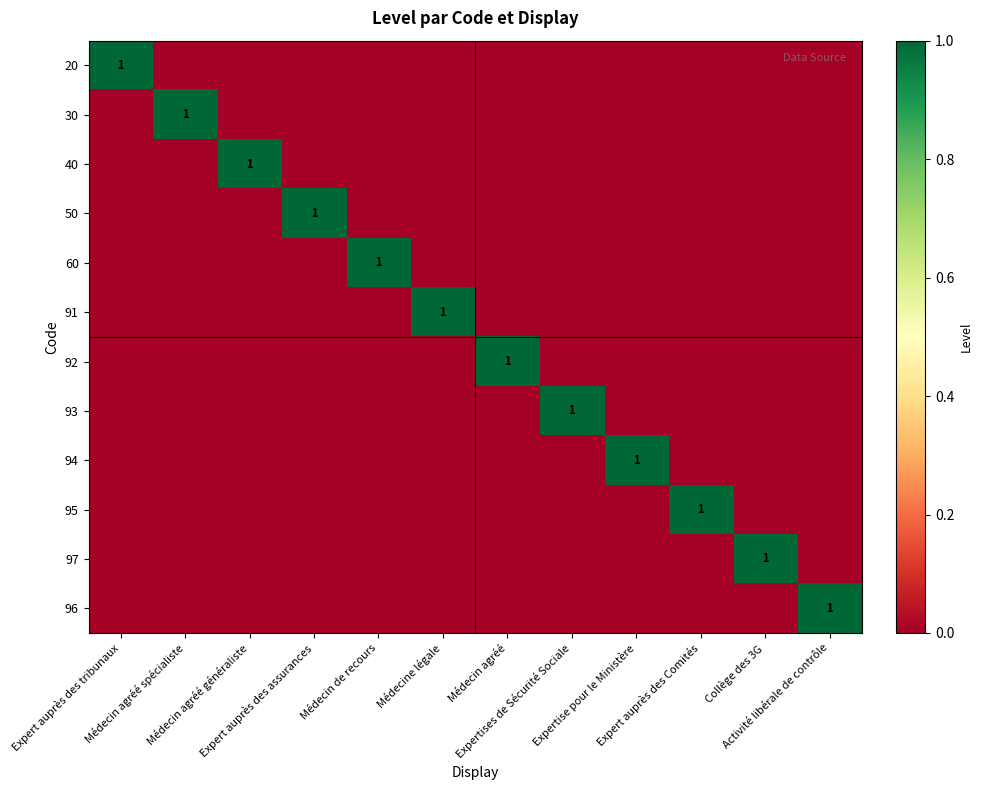

The 95 series shows 0 at Médecin de recours. True or false?

True